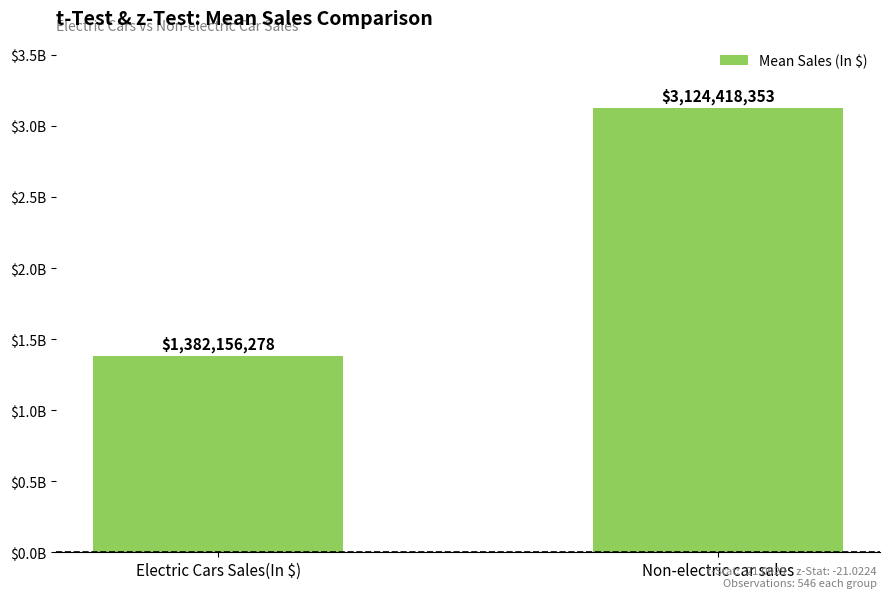

At which category does the chart reach its peak across all series?

Non-electric car sales